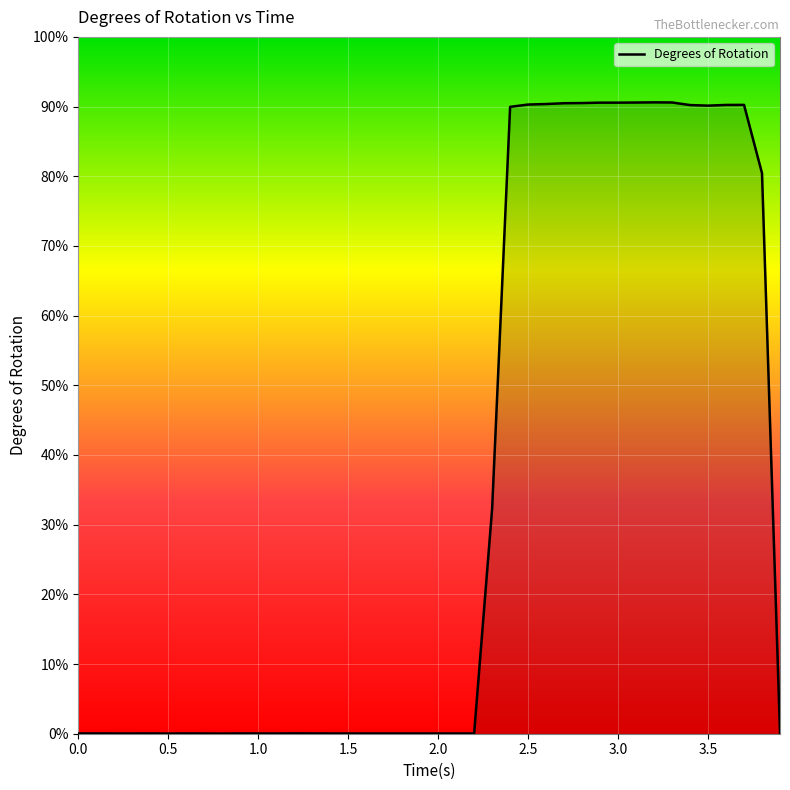

What is the difference between the maximum and minimum values?

90.6